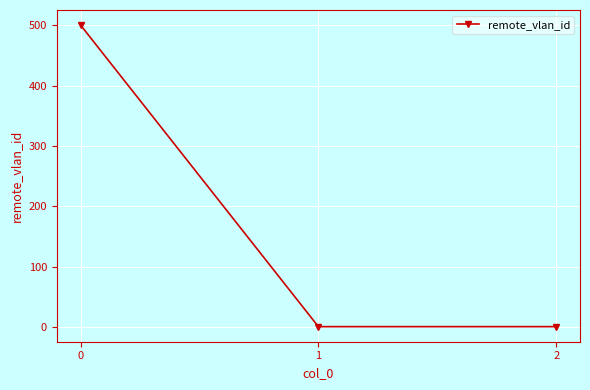

Is it true that the value at 1 is 1?

True